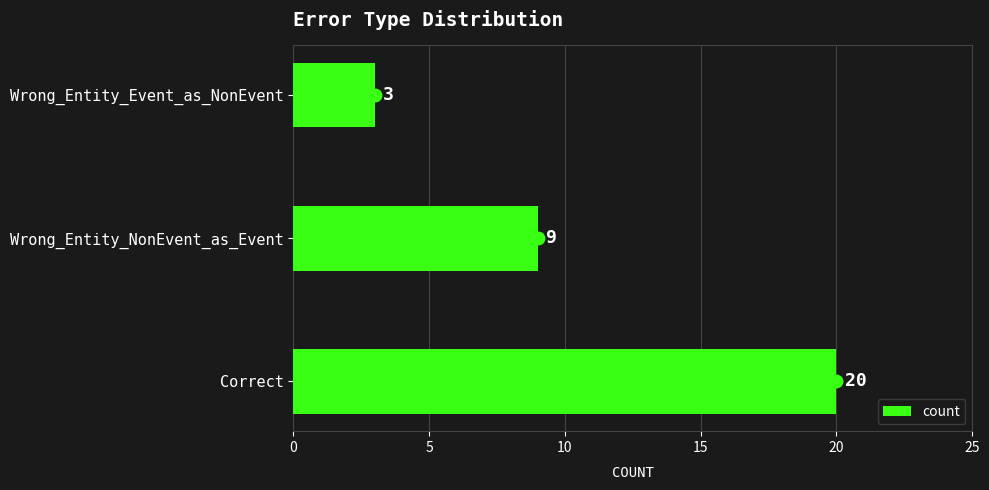

The value at Wrong_Entity_NonEvent_as_Event is 9. True or false?

True